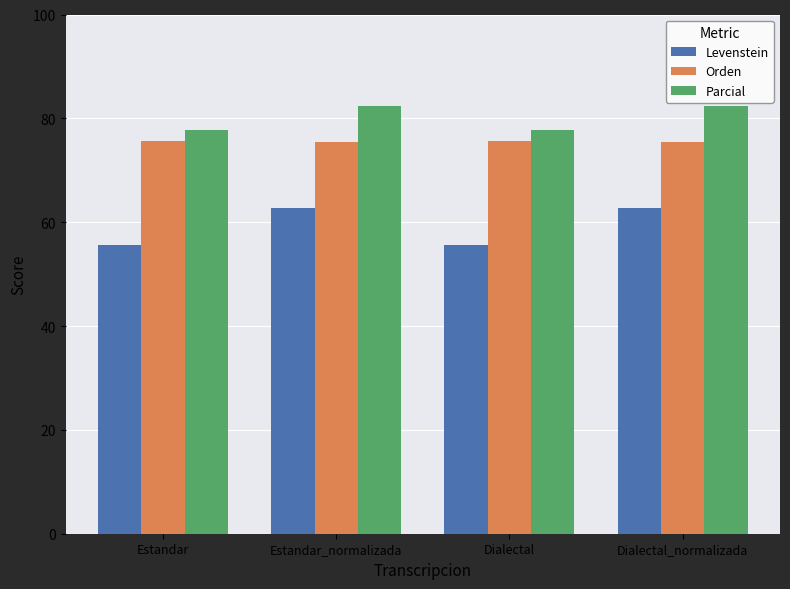

At how many categories does at least one series exceed 68?

4